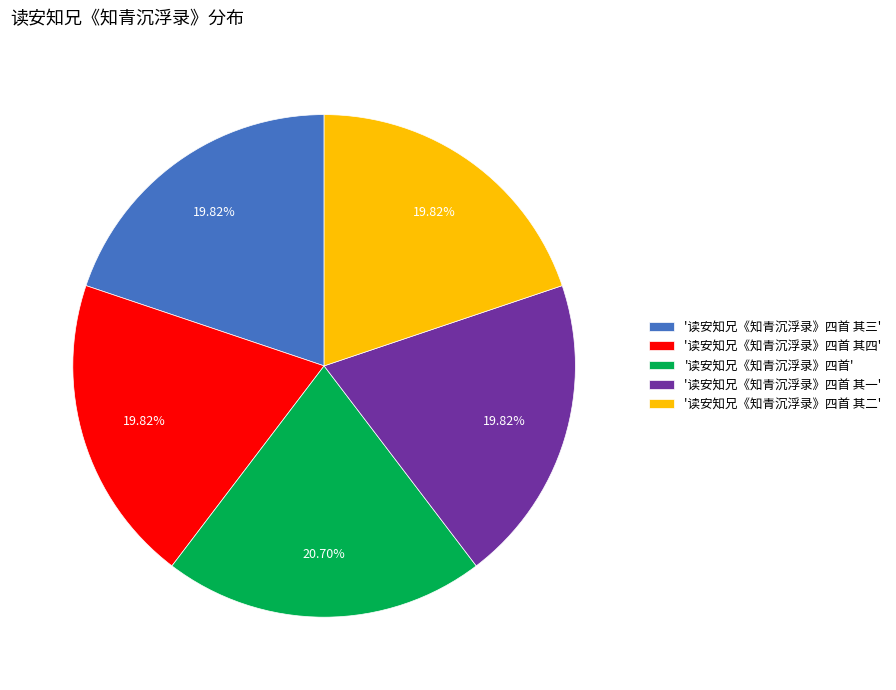

Between '读安知兄《知青沉浮录》四首' and '读安知兄《知青沉浮录》四首 其一', which is larger?

'读安知兄《知青沉浮录》四首'